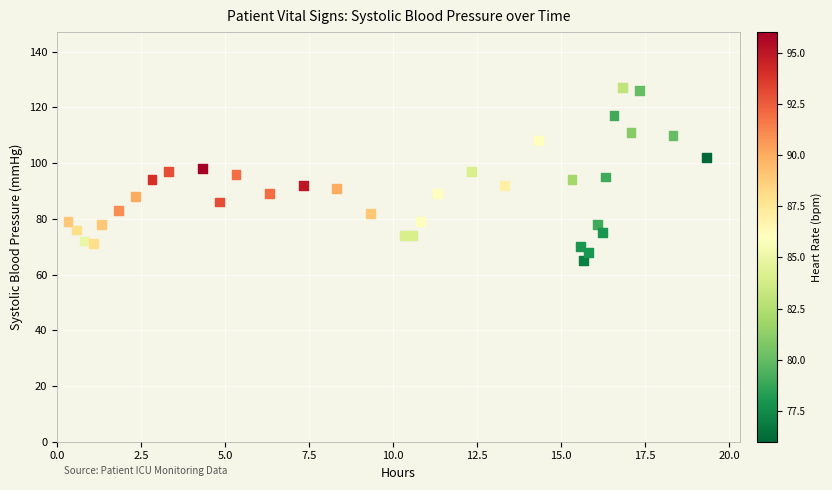

What is the range of Y values (max minus min)?

62